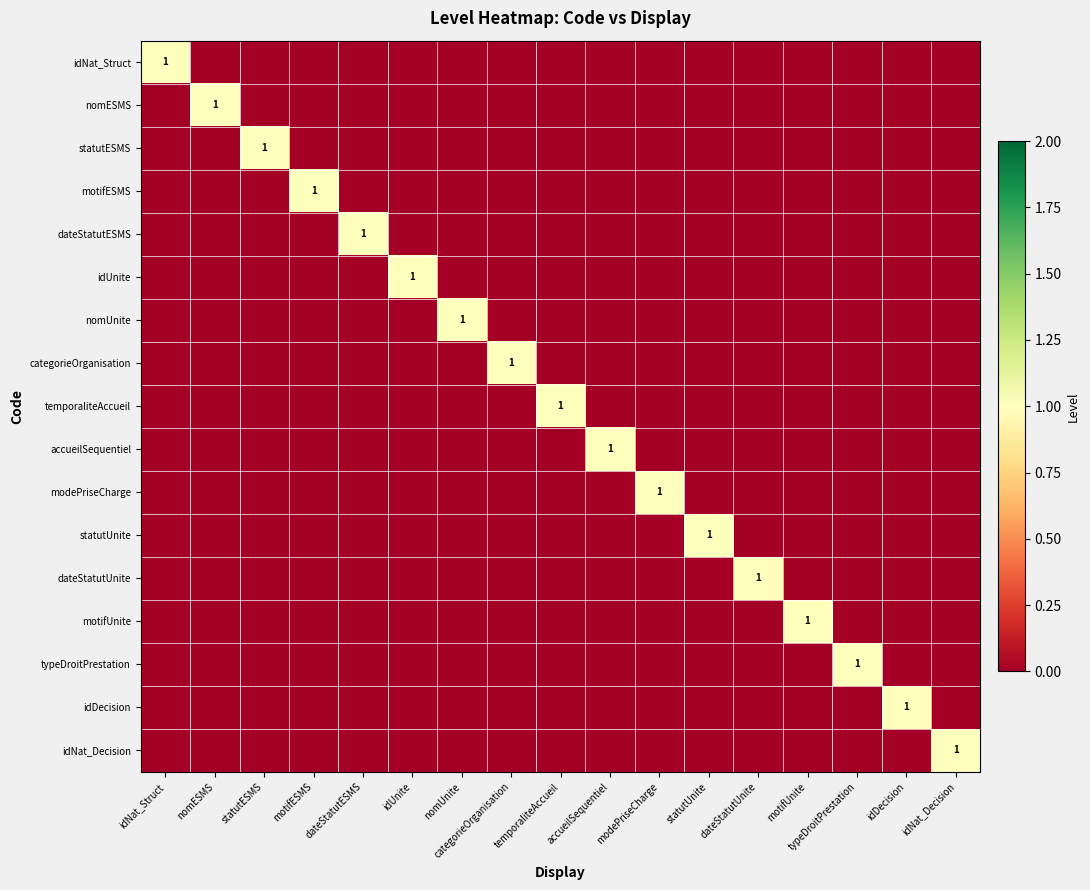

How many data points does each series have?

17